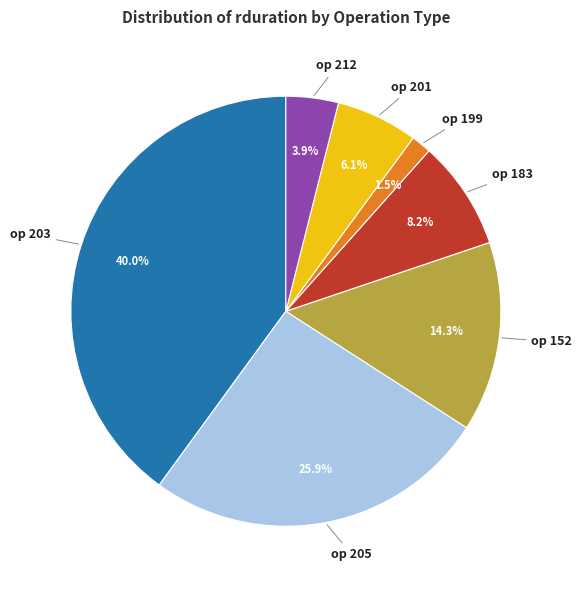

How many slices are in this pie chart?

7